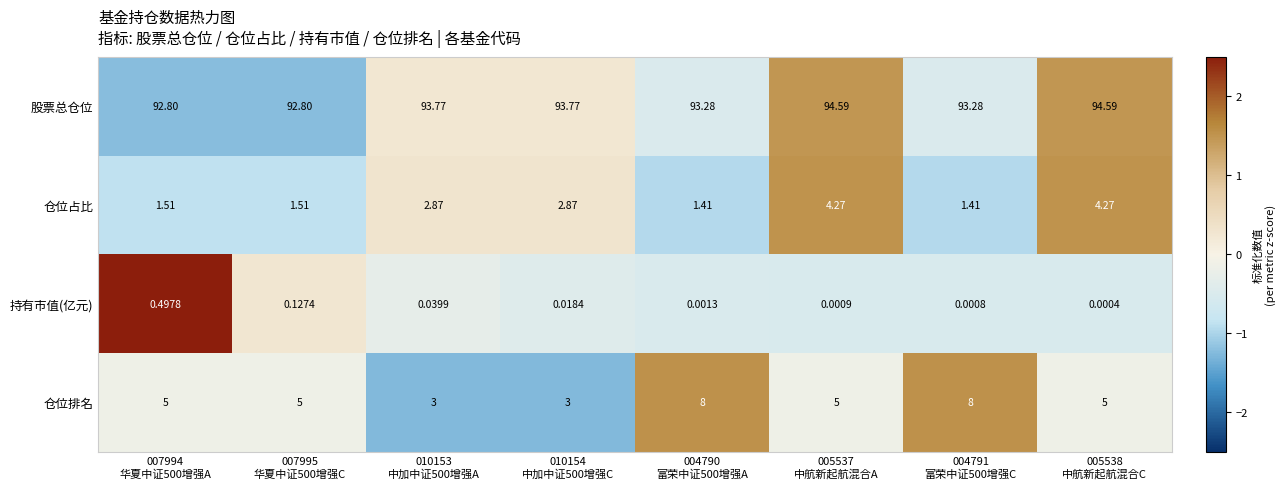

How many values in the 股票总仓位 series exceed 93?

6